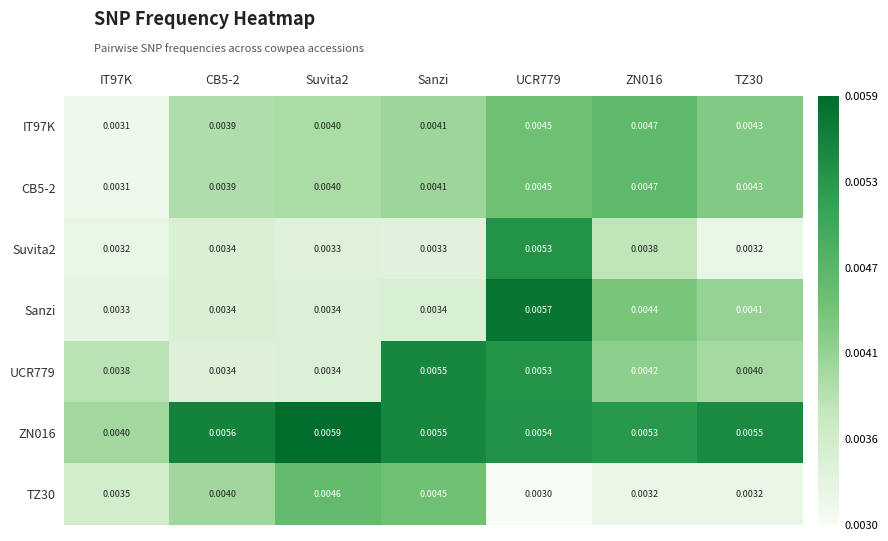

How many data points does each series have?

7